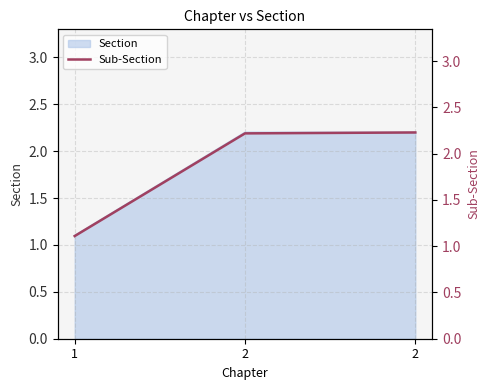

At which category does the chart reach its minimum across all series?

1